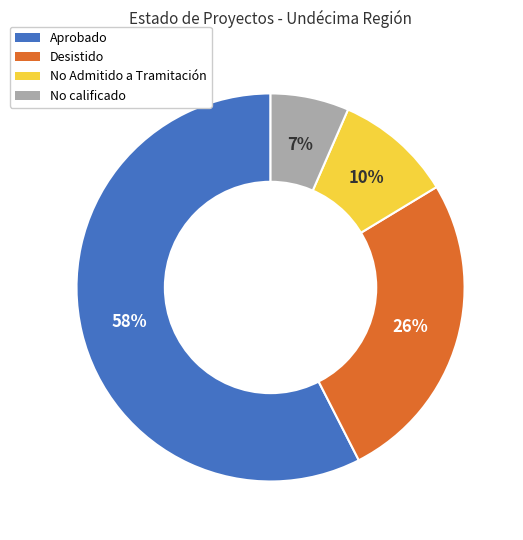

Rank the categories by value from highest to lowest.

Aprobado, Desistido, No Admitido a Tramitación, No calificado